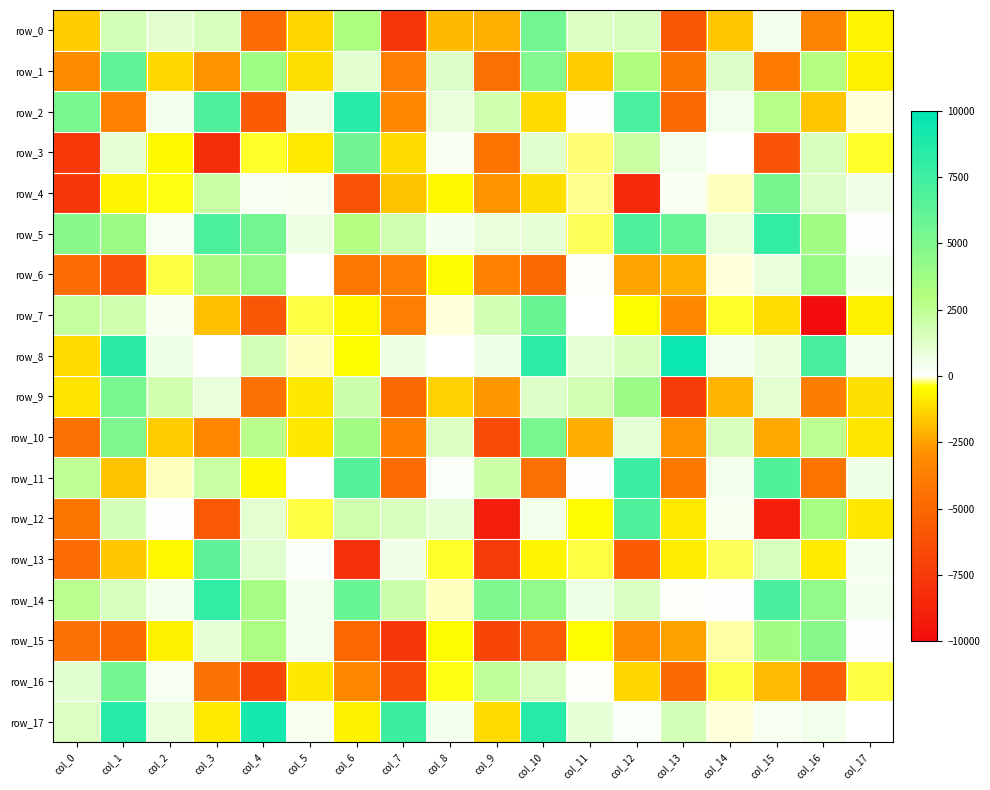

How many data points in row_6 are above -302?

8